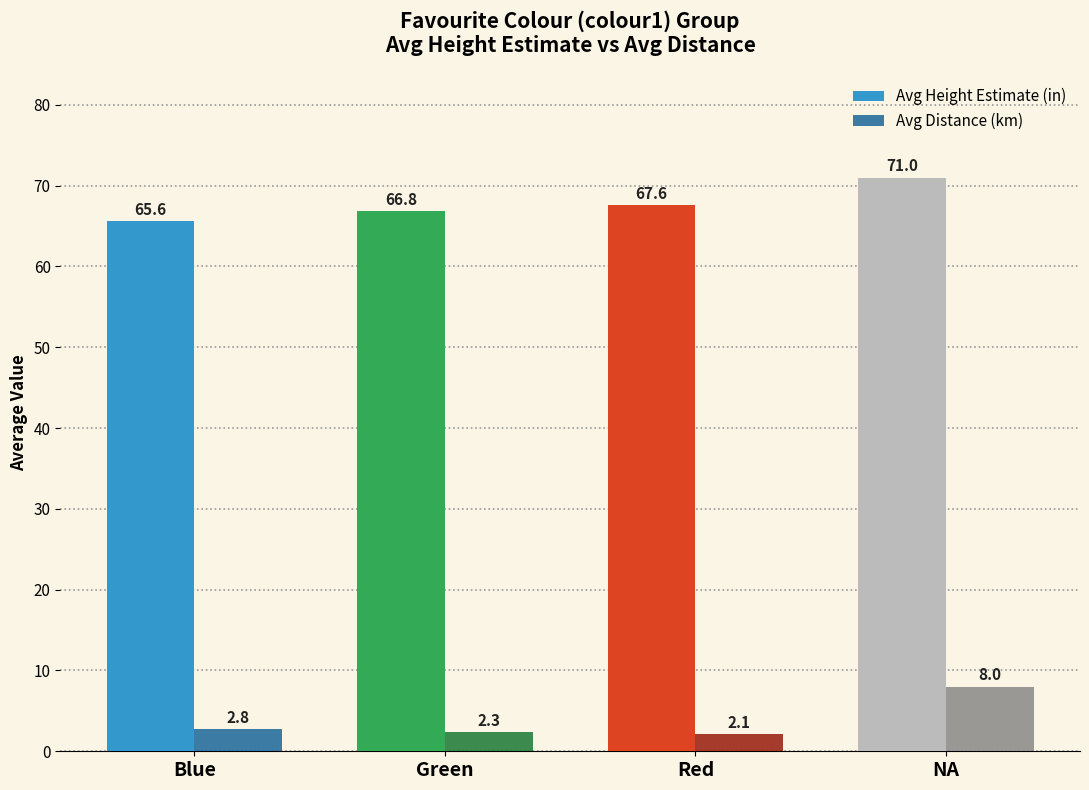

Which series has the largest range (max minus min)?

Avg Distance (km)